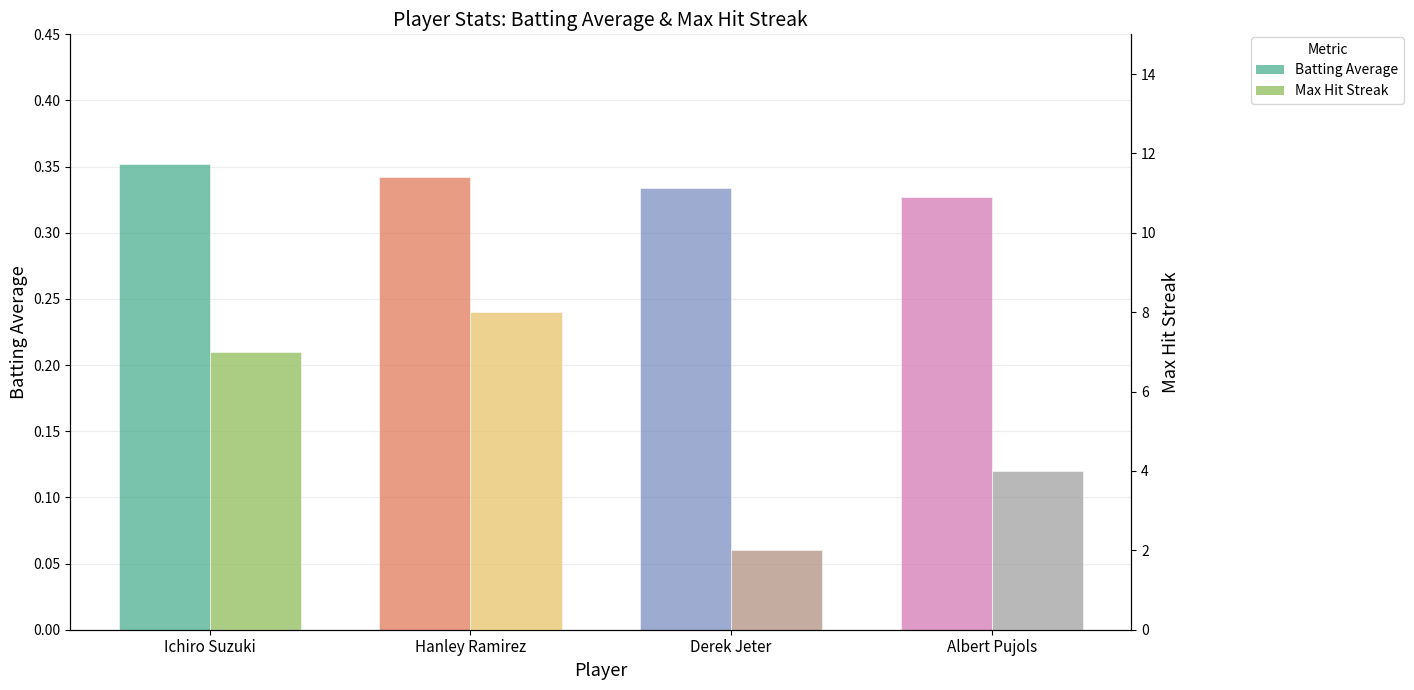

What is the average value of the Max Hit Streak series?

5.2